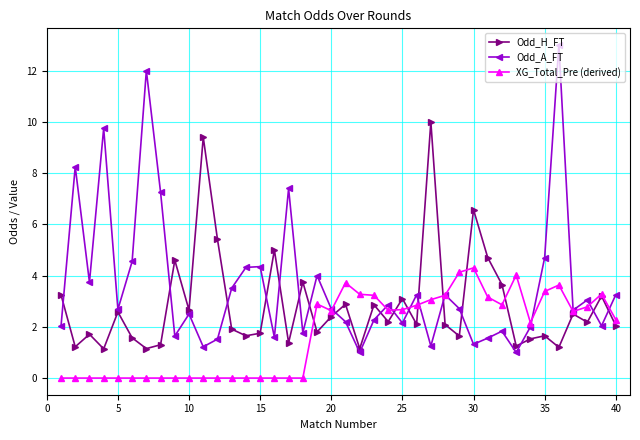

Rank the series by their maximum value, from highest to lowest.

Odd_A_FT, Odd_H_FT, XG_Total_Pre (derived)